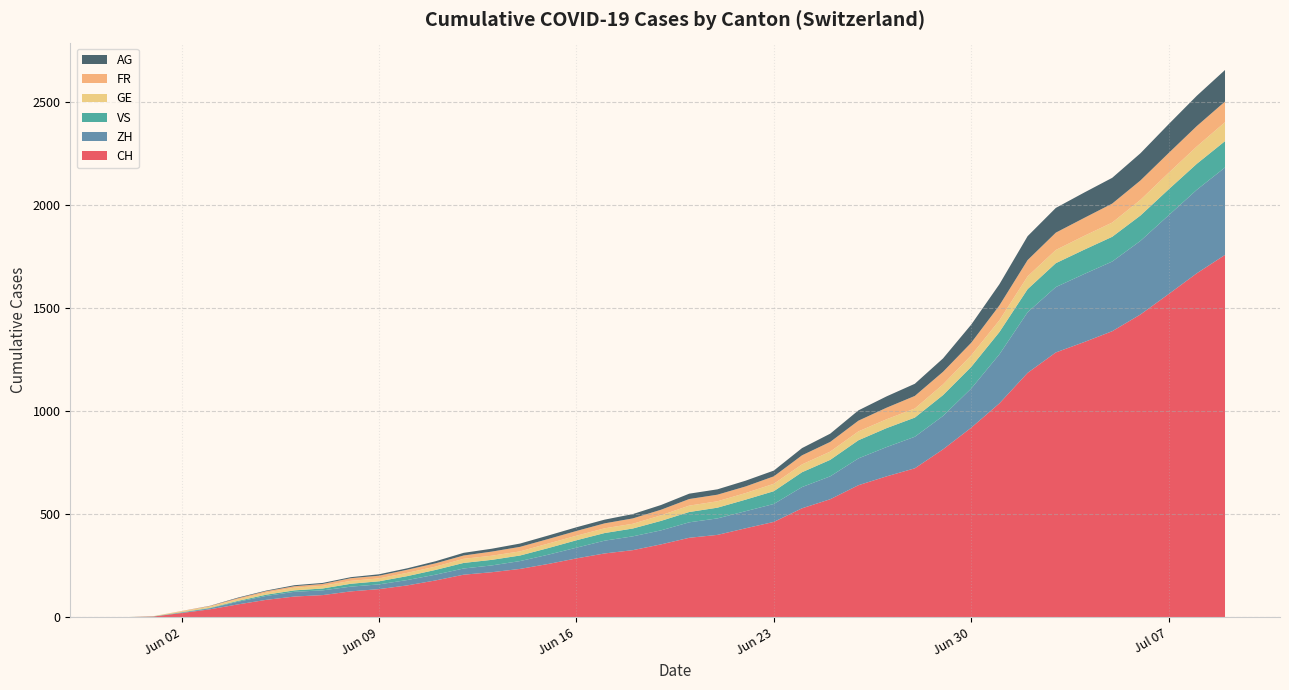

Reading left to right, list all the values displayed in this chart.

CH: 2020-05-31=0	2020-06-01=3	2020-06-02=20	2020-06-03=38	2020-06-04=62	2020-06-05=84	2020-06-06=100	2020-06-07=107	2020-06-08=125	2020-06-09=136	2020-06-10=154	2020-06-11=178	2020-06-12=206	2020-06-13=218	2020-06-14=234	2020-06-15=258	2020-06-16=285	2020-06-17=309	2020-06-18=325	2020-06-19=353	2020-06-20=385	2020-06-21=399	2020-06-22=431	2020-06-23=462	2020-06-24=528	2020-06-25=572	2020-06-26=640	2020-06-27=683	2020-06-28=722	2020-06-29=814	2020-06-30=919	2020-07-01=1037	2020-07-02=1185	2020-07-03=1284	2020-07-04=1334	2020-07-05=1387	2020-07-06=1468	2020-07-07=1567	2020-07-08=1668	2020-07-09=1757
ZH: 2020-05-31=0	2020-06-01=0	2020-06-02=2	2020-06-03=5	2020-06-04=13	2020-06-05=19	2020-06-06=23	2020-06-07=23	2020-06-08=23	2020-06-09=23	2020-06-10=26	2020-06-11=28	2020-06-12=30	2020-06-13=33	2020-06-14=38	2020-06-15=45	2020-06-16=52	2020-06-17=62	2020-06-18=67	2020-06-19=68	2020-06-20=75	2020-06-21=80	2020-06-22=83	2020-06-23=87	2020-06-24=103	2020-06-25=111	2020-06-26=130	2020-06-27=142	2020-06-28=153	2020-06-29=162	2020-06-30=190	2020-07-01=238	2020-07-02=294	2020-07-03=317	2020-07-04=330	2020-07-05=338	2020-07-06=357	2020-07-07=382	2020-07-08=405	2020-07-09=424
VS: 2020-05-31=0	2020-06-01=1	2020-06-02=2	2020-06-03=2	2020-06-04=4	2020-06-05=6	2020-06-06=7	2020-06-07=9	2020-06-08=14	2020-06-09=15	2020-06-10=19	2020-06-11=23	2020-06-12=27	2020-06-13=27	2020-06-14=27	2020-06-15=32	2020-06-16=36	2020-06-17=37	2020-06-18=38	2020-06-19=46	2020-06-20=50	2020-06-21=52	2020-06-22=56	2020-06-23=62	2020-06-24=72	2020-06-25=80	2020-06-26=88	2020-06-27=92	2020-06-28=93	2020-06-29=101	2020-06-30=105	2020-07-01=108	2020-07-02=112	2020-07-03=116	2020-07-04=118	2020-07-05=120	2020-07-06=123	2020-07-07=126	2020-07-08=126	2020-07-09=128
GE: 2020-05-31=0	2020-06-01=1	2020-06-02=4	2020-06-03=6	2020-06-04=8	2020-06-05=10	2020-06-06=13	2020-06-07=13	2020-06-08=14	2020-06-09=14	2020-06-10=16	2020-06-11=16	2020-06-12=20	2020-06-13=20	2020-06-14=20	2020-06-15=22	2020-06-16=22	2020-06-17=23	2020-06-18=23	2020-06-19=27	2020-06-20=31	2020-06-21=31	2020-06-22=32	2020-06-23=36	2020-06-24=38	2020-06-25=40	2020-06-26=43	2020-06-27=43	2020-06-28=44	2020-06-29=52	2020-06-30=56	2020-07-01=57	2020-07-02=62	2020-07-03=64	2020-07-04=67	2020-07-05=69	2020-07-06=76	2020-07-07=80	2020-07-08=84	2020-07-09=92
FR: 2020-05-31=0	2020-06-01=0	2020-06-02=2	2020-06-03=3	2020-06-04=5	2020-06-05=7	2020-06-06=7	2020-06-07=9	2020-06-08=13	2020-06-09=13	2020-06-10=15	2020-06-11=16	2020-06-12=16	2020-06-13=20	2020-06-14=22	2020-06-15=22	2020-06-16=23	2020-06-17=24	2020-06-18=26	2020-06-19=27	2020-06-20=32	2020-06-21=32	2020-06-22=32	2020-06-23=36	2020-06-24=44	2020-06-25=47	2020-06-26=52	2020-06-27=56	2020-06-28=61	2020-06-29=61	2020-06-30=61	2020-07-01=72	2020-07-02=79	2020-07-03=84	2020-07-04=87	2020-07-05=92	2020-07-06=94	2020-07-07=96	2020-07-08=99	2020-07-09=100
AG: 2020-05-31=0	2020-06-01=0	2020-06-02=0	2020-06-03=1	2020-06-04=3	2020-06-05=3	2020-06-06=5	2020-06-07=5	2020-06-08=5	2020-06-09=7	2020-06-10=7	2020-06-11=10	2020-06-12=13	2020-06-13=14	2020-06-14=16	2020-06-15=17	2020-06-16=18	2020-06-17=18	2020-06-18=21	2020-06-19=23	2020-06-20=26	2020-06-21=26	2020-06-22=28	2020-06-23=28	2020-06-24=35	2020-06-25=40	2020-06-26=50	2020-06-27=55	2020-06-28=59	2020-06-29=65	2020-06-30=88	2020-07-01=103	2020-07-02=116	2020-07-03=120	2020-07-04=123	2020-07-05=125	2020-07-06=132	2020-07-07=140	2020-07-08=147	2020-07-09=153